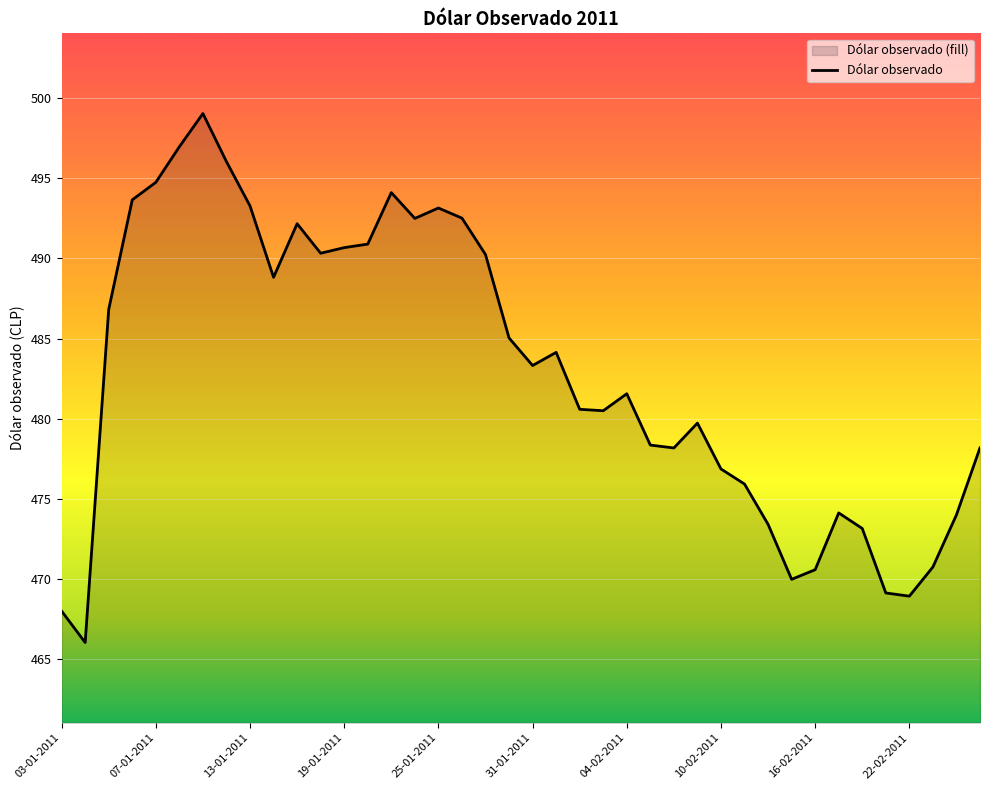

What value does the data have at 02-02-2011?

480.6